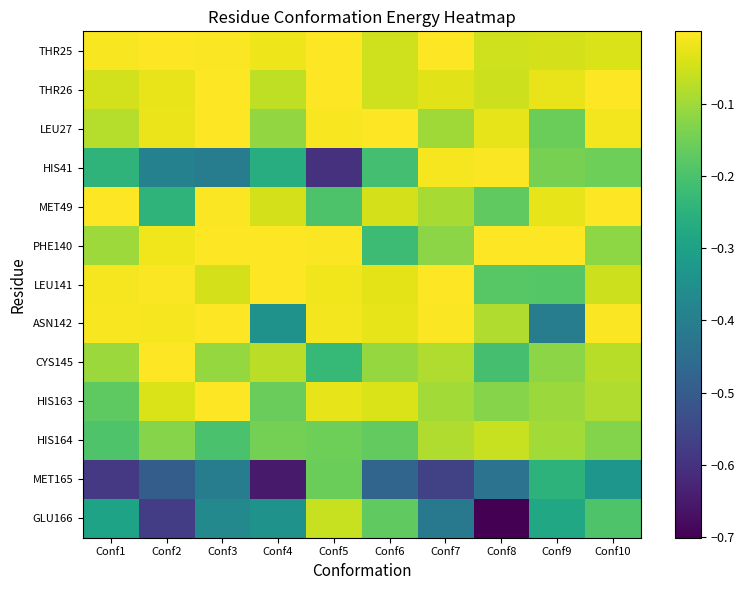

Count the number of data series in this chart.

13